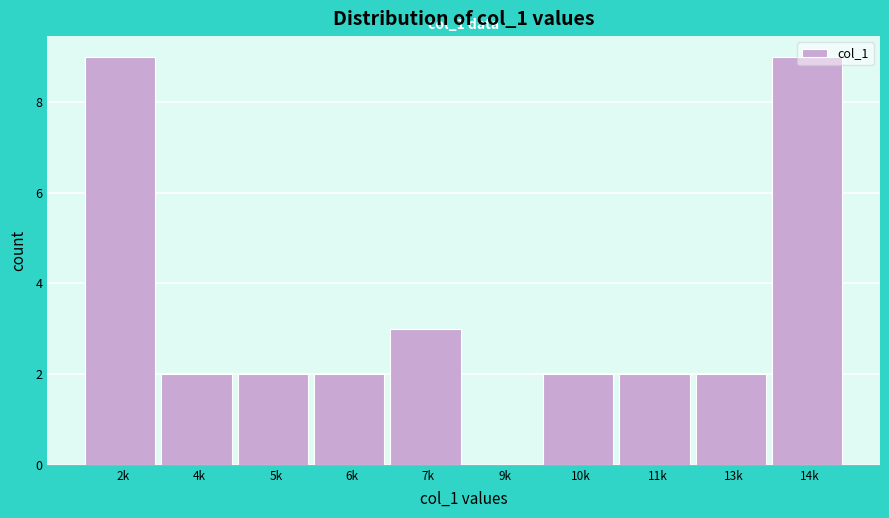

At which label is the value closest to 4?

7k